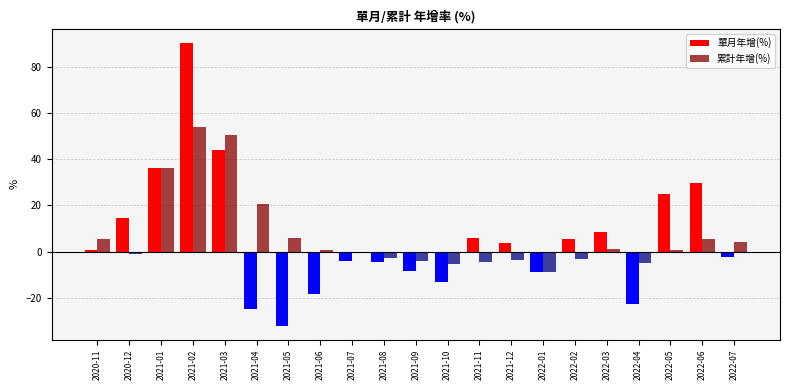

Are the bars horizontal?

No